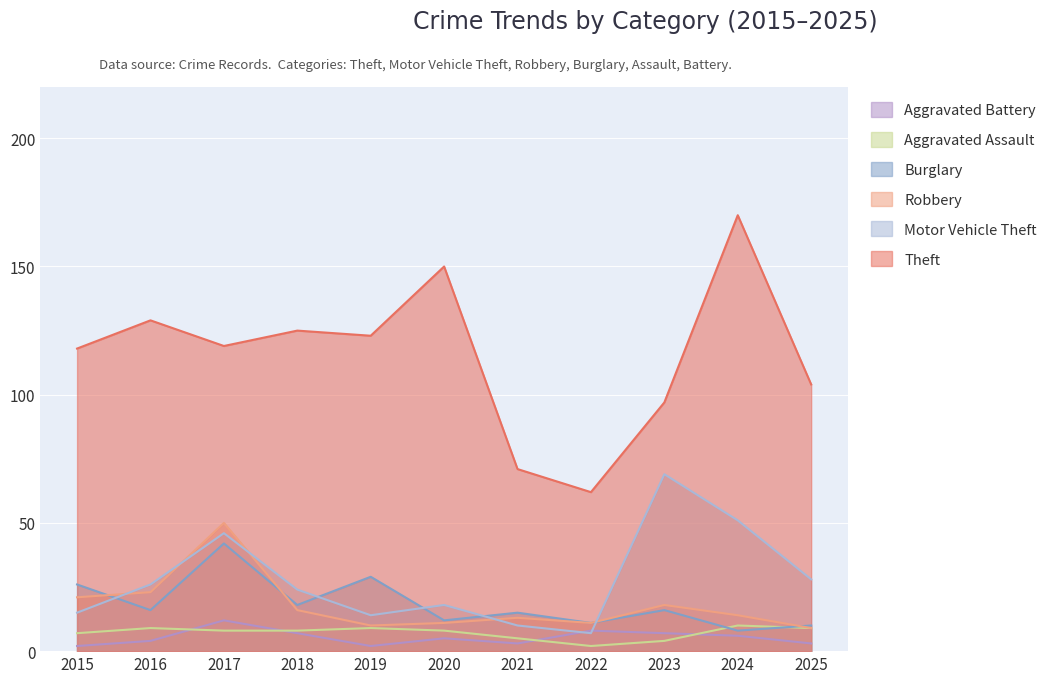

Reading left to right, transcribe all the data shown in this chart.

Theft: 118	129	119	125	123	150	71	62	97	170	104
Motor Vehicle Theft: 15	26	46	24	14	18	10	7	69	51	28
Robbery: 21	23	50	16	10	11	13	11	18	14	9
Burglary: 26	16	42	18	29	12	15	11	16	8	10
Aggravated Assault: 7	9	8	8	9	8	5	2	4	10	9
Aggravated Battery: 2	4	12	7	2	5	3	8	7	6	3